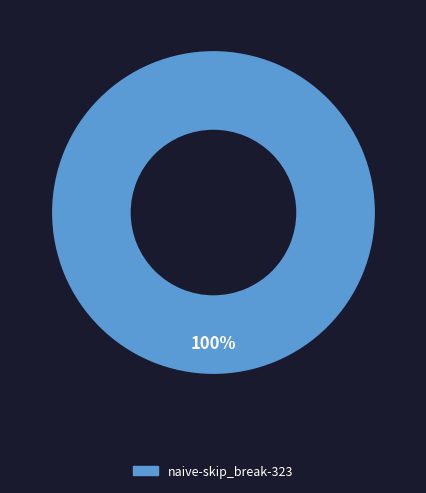

Rank the categories by value from highest to lowest.

naive-skip_break-323